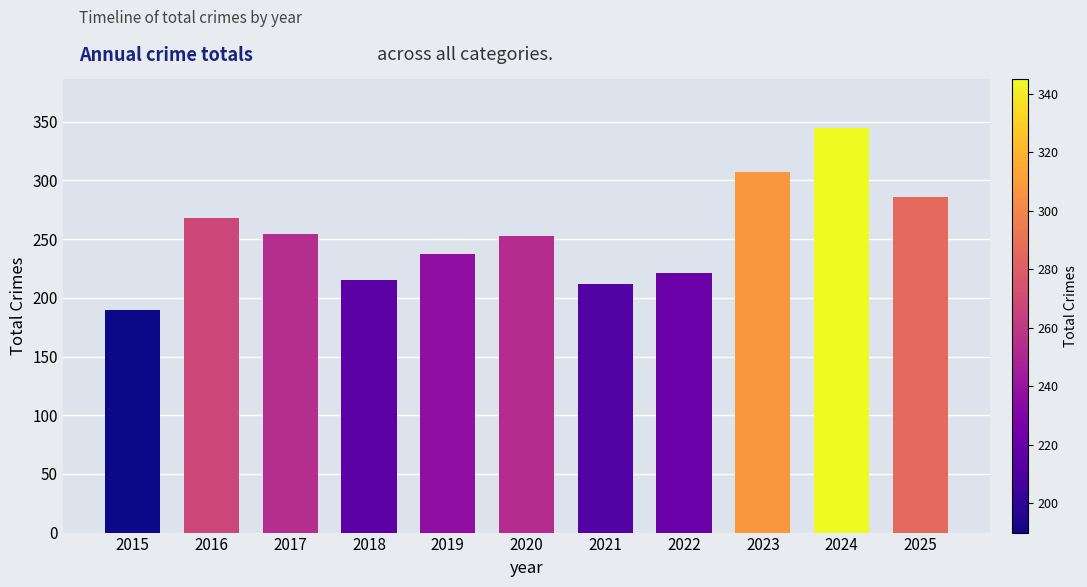

What value does the data have at 2019, to the nearest 50?

250